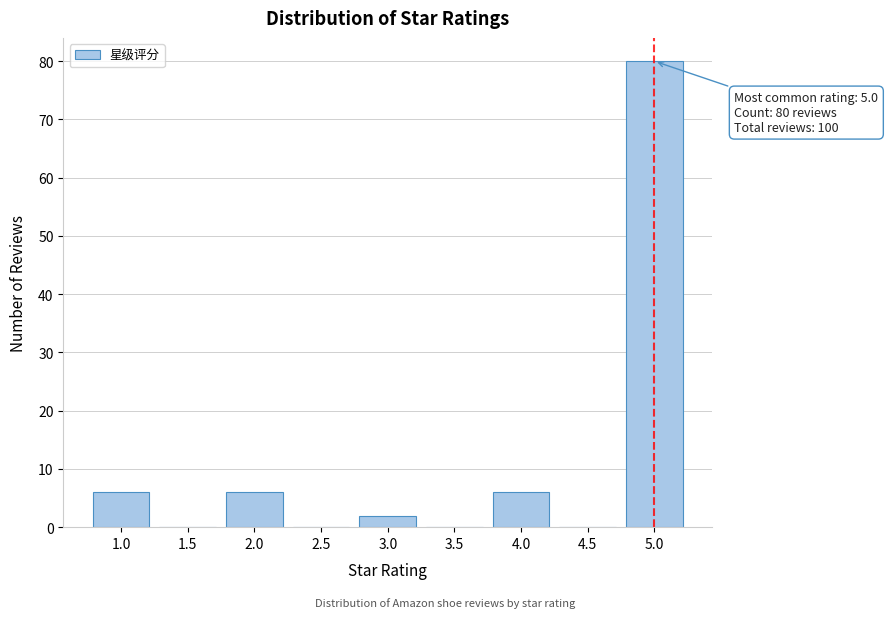

Reading left to right, list all the values displayed in this chart.

1.0=6	1.5=0	2.0=6	2.5=0	3.0=2	3.5=0	4.0=6	4.5=0	5.0=80